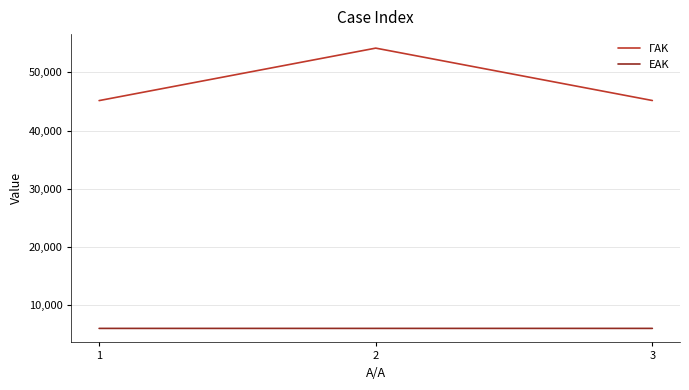

What value does the ΓΑΚ series have at 3?

45167